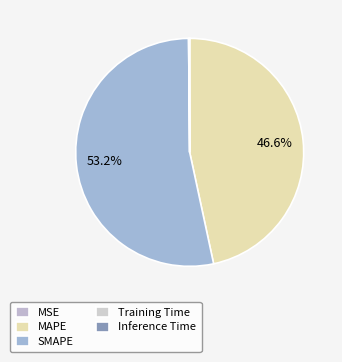

To the nearest percent, what is the average slice percentage?

20%